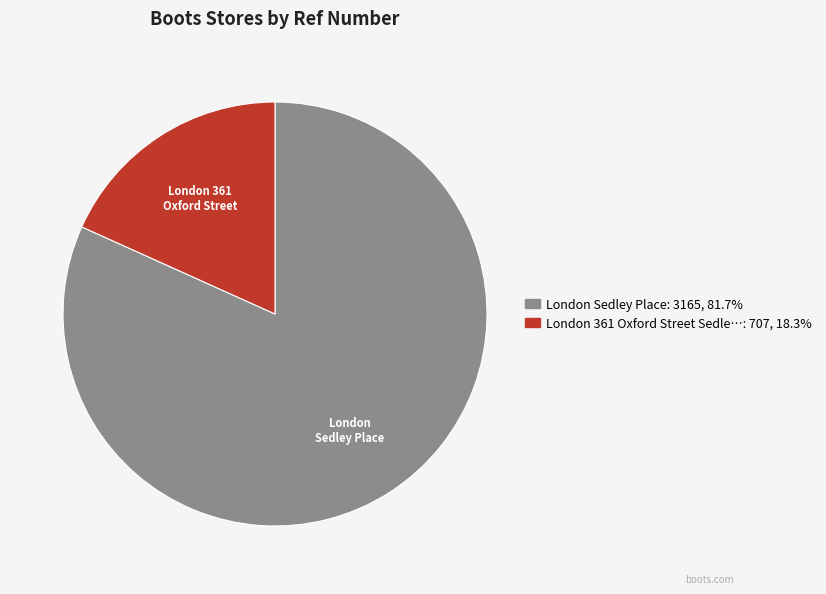

Count the number of slices in the pie.

2